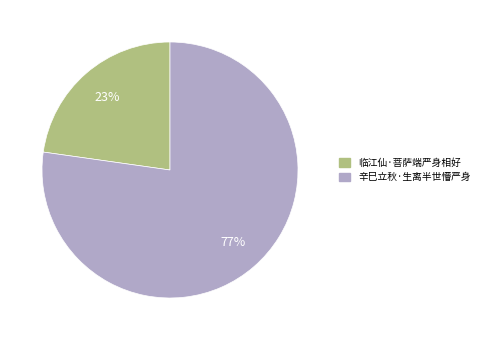

Do 临江仙·菩萨端严身相好 and 辛巳立秋·生离半世懵严身 together represent more than half of the pie?

Yes